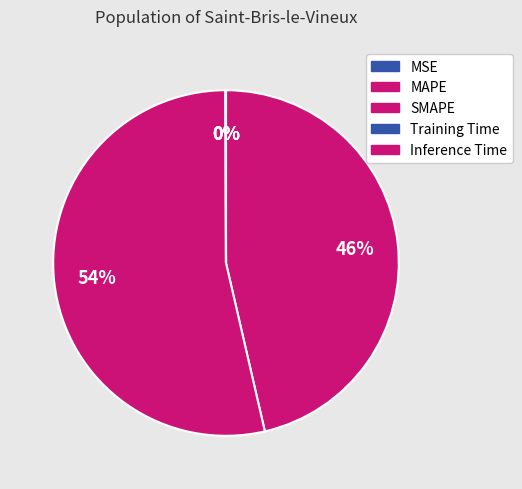

To the nearest percent, what percentage of the pie is MAPE?

46%